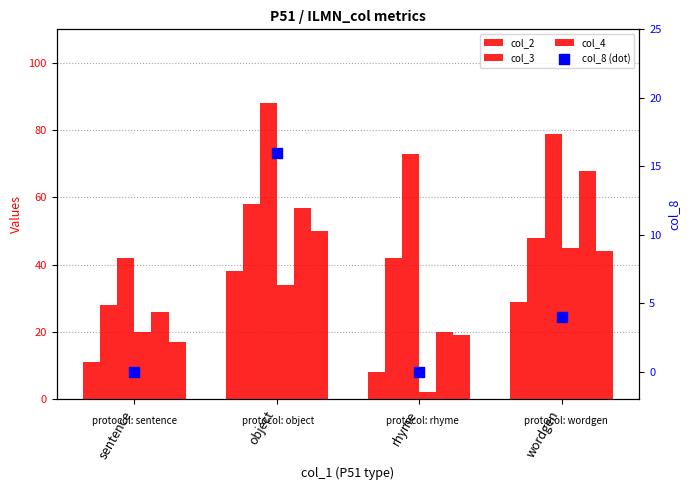

Which series has the largest total across all categories?

col_4